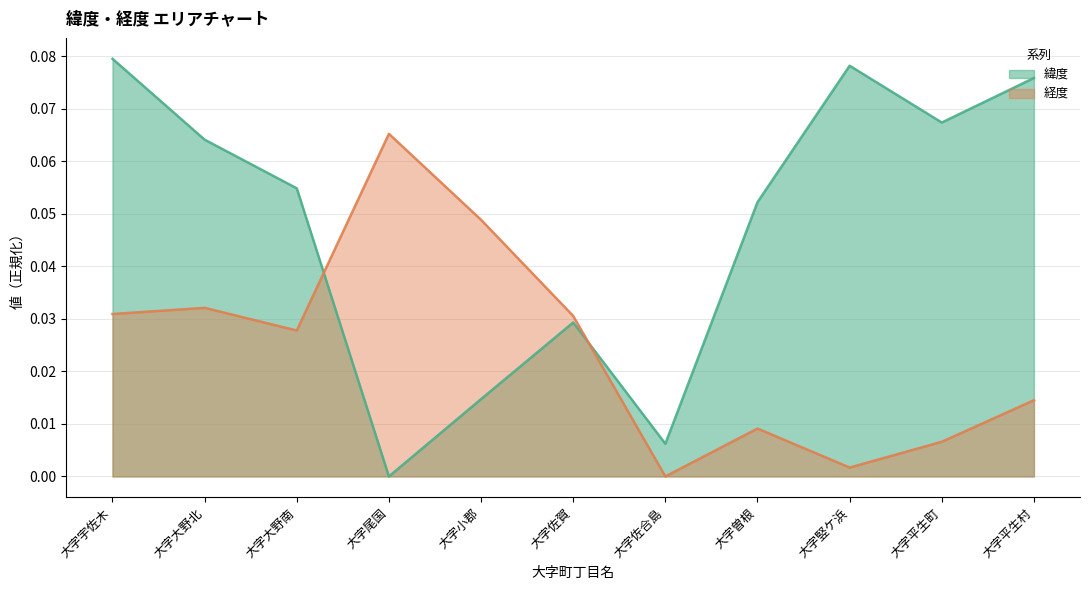

Which category has the lowest value in the 緯度 series?

大字尾国